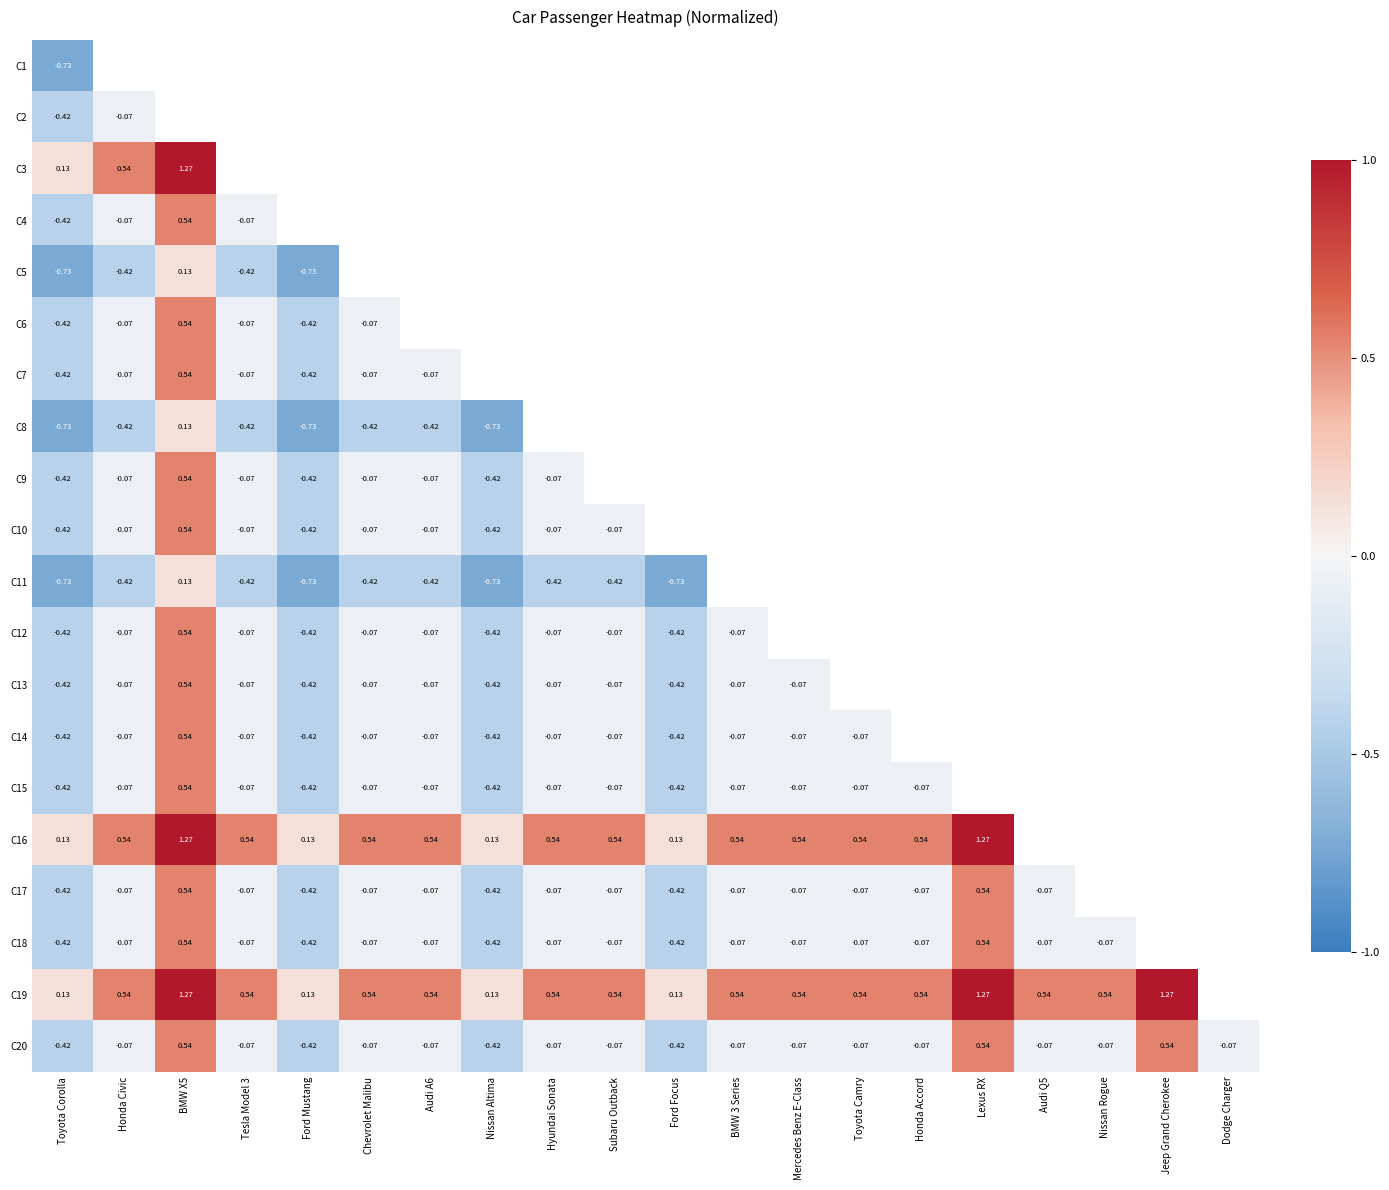

True or false: C16 has a value of 0.5 at BMW 3 Series.

True